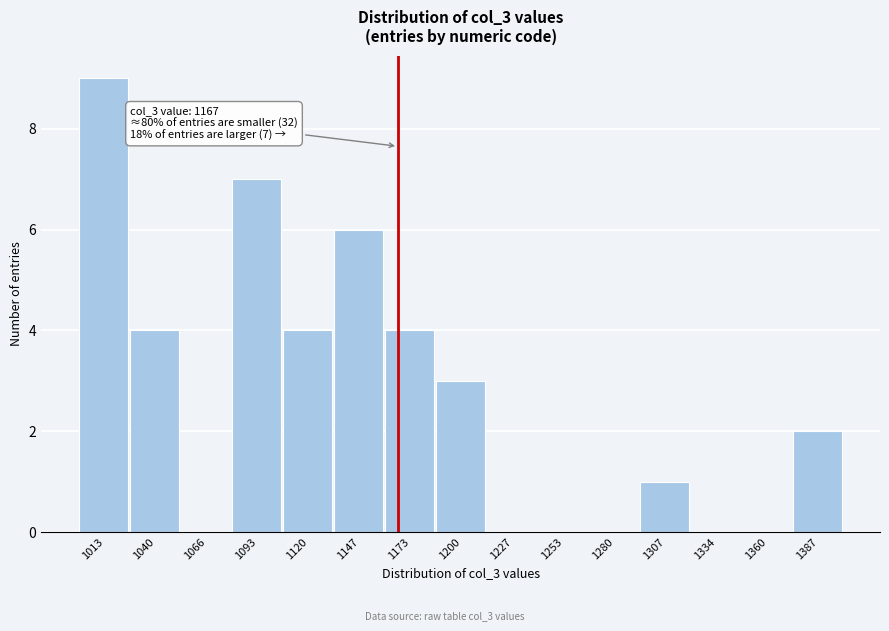

Which range on the x-axis has the tallest bar?

1000 to 1025